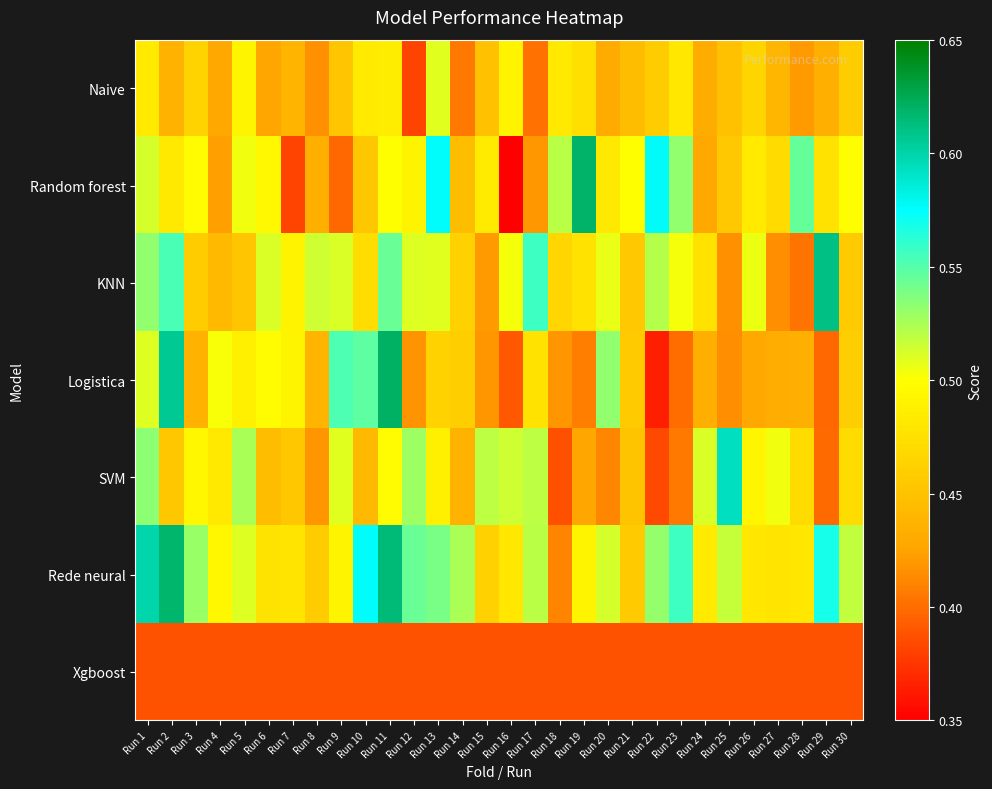

How many data points does each series have?

30